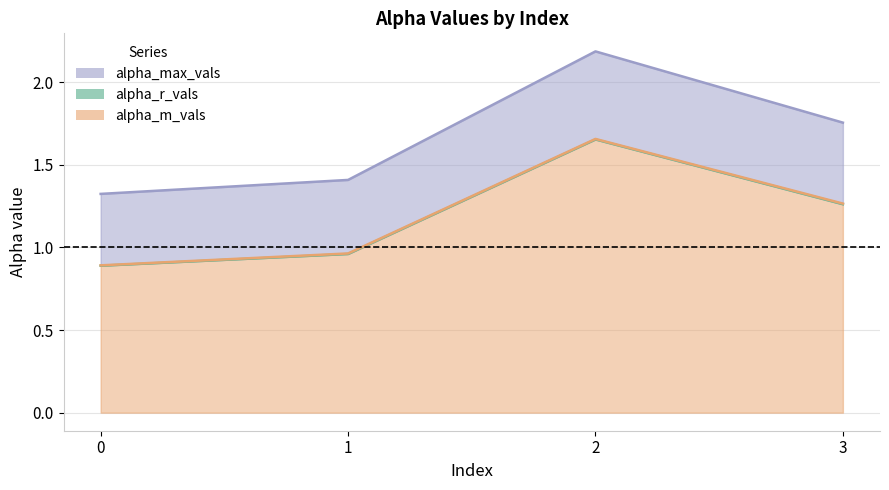

At which label does alpha_m_vals first exceed 1?

2